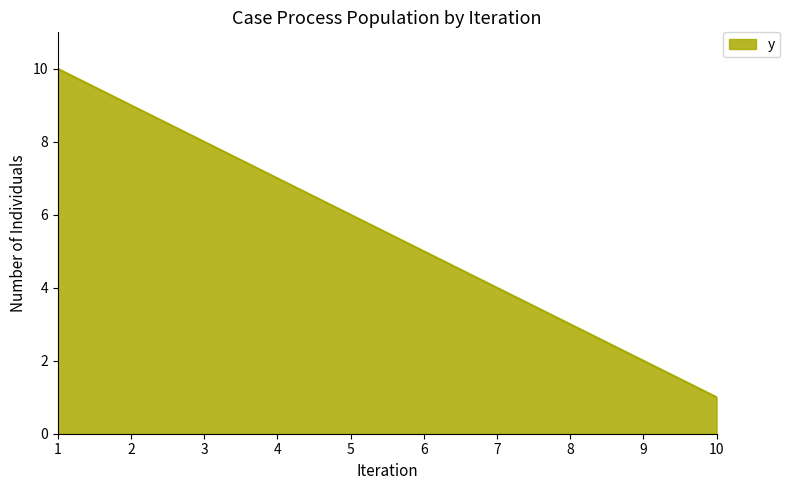

What is the difference between the values at 2 and 10?

8